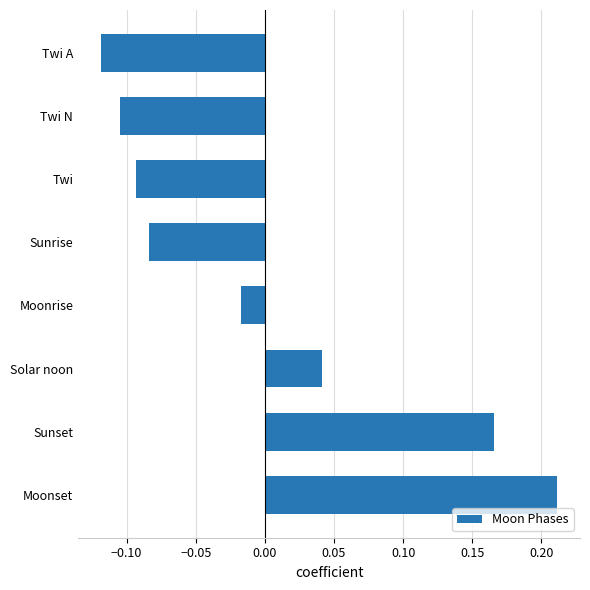

Which has a higher value, Moonrise or Solar noon?

Solar noon